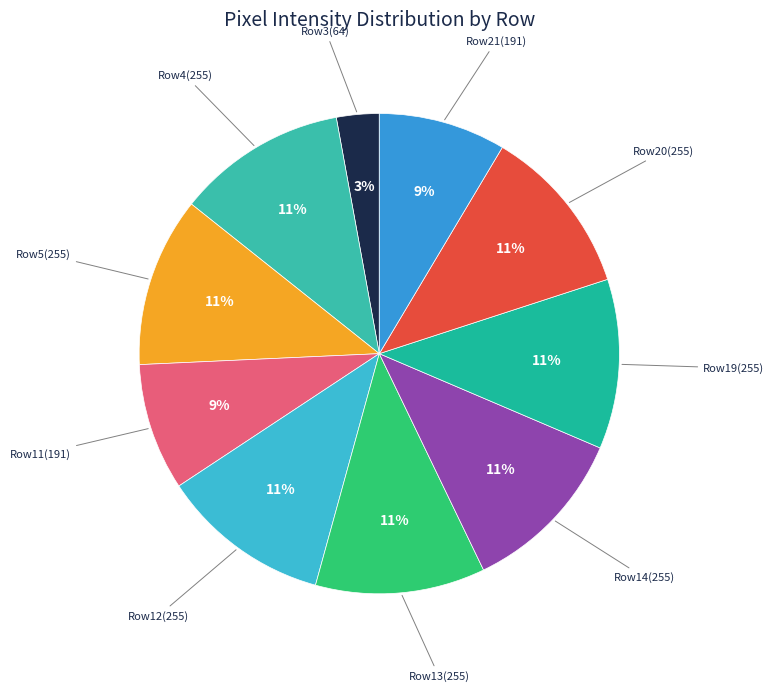

How many slices are in this pie chart?

10